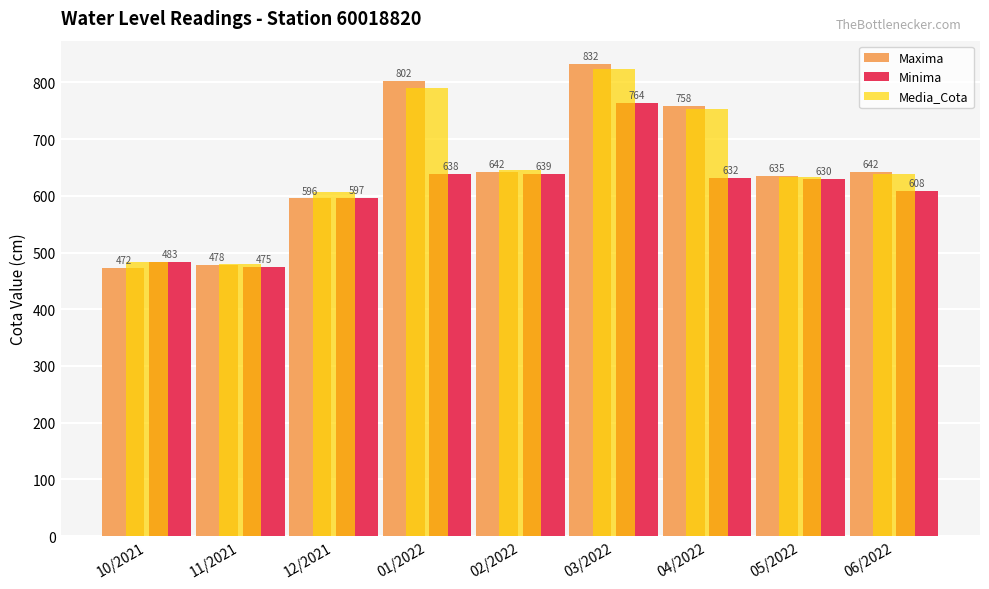

What is the difference between the maximum and minimum values in the Minima series?

289.5